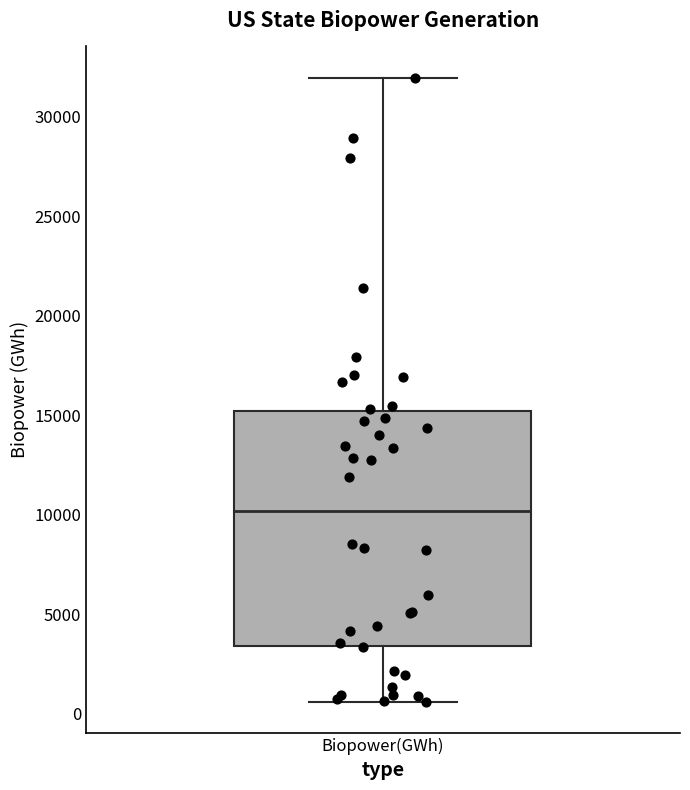

Transcribe this box plot: give where the median line is, the range the box spans, and where the two whiskers end, as read against the y-axis. The values are not printed on the chart, so give them approximately, as read against the axis.

median 10000, box 3500 to 15000, whiskers 500 to 32000